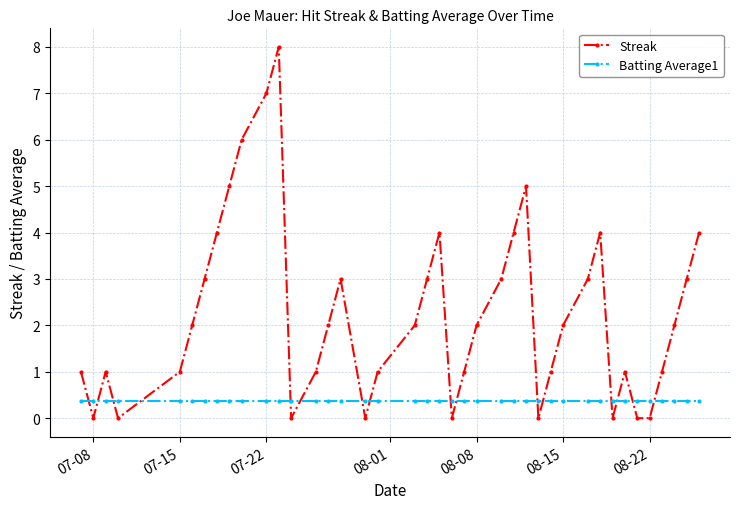

True or false: Streak has more than 1 points higher than both neighbors.

True